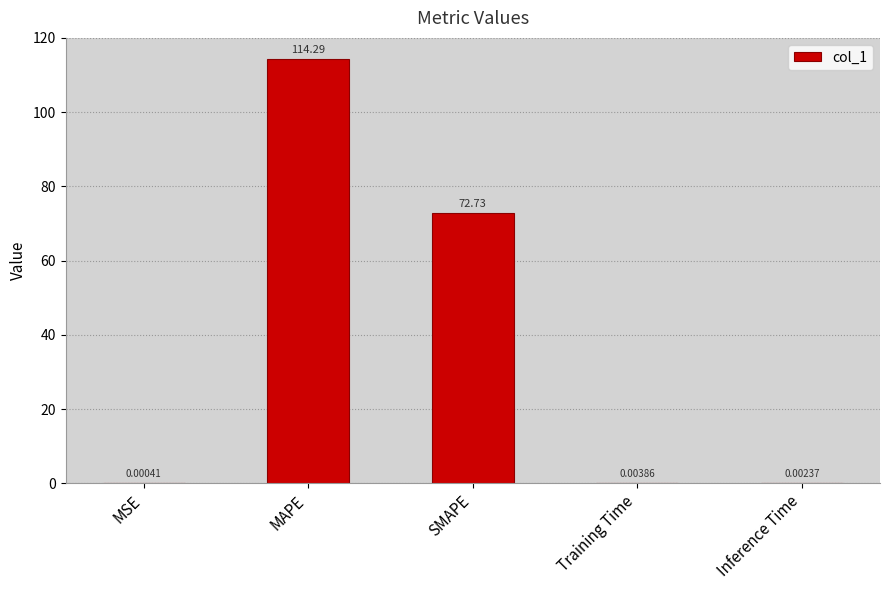

Which category has the highest value across all series?

MAPE